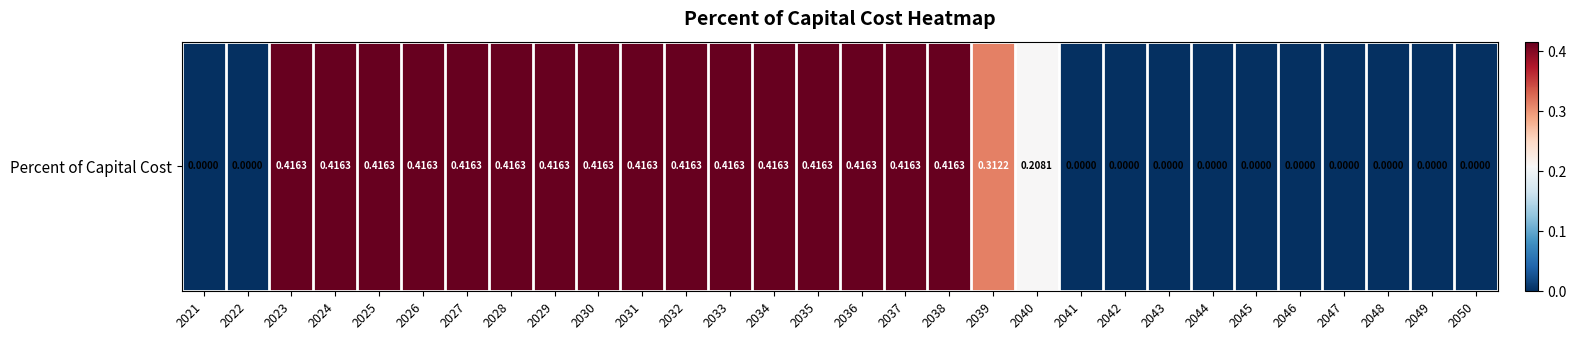

Read the value at 2039.

0.3